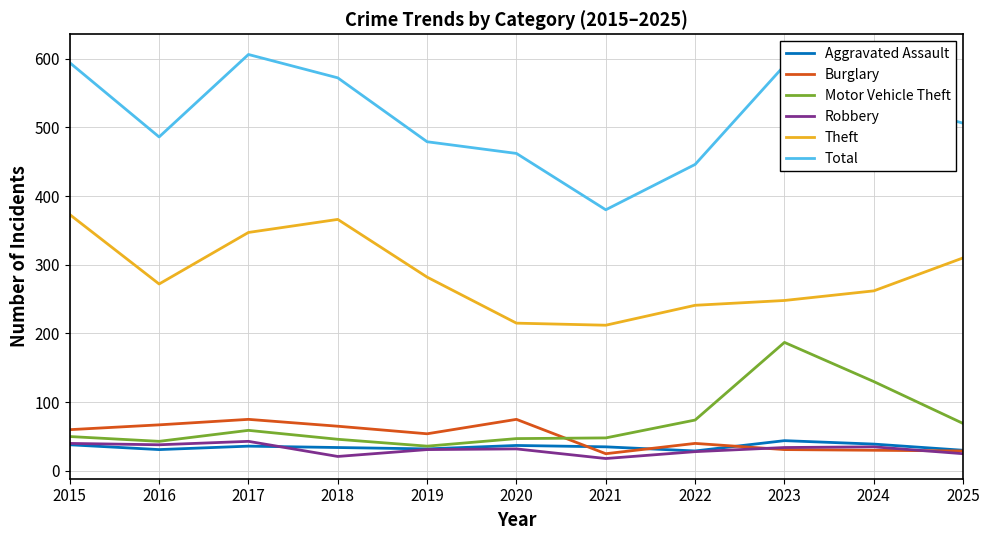

What is the sum of the Burglary values at 2025 and 2021?

54